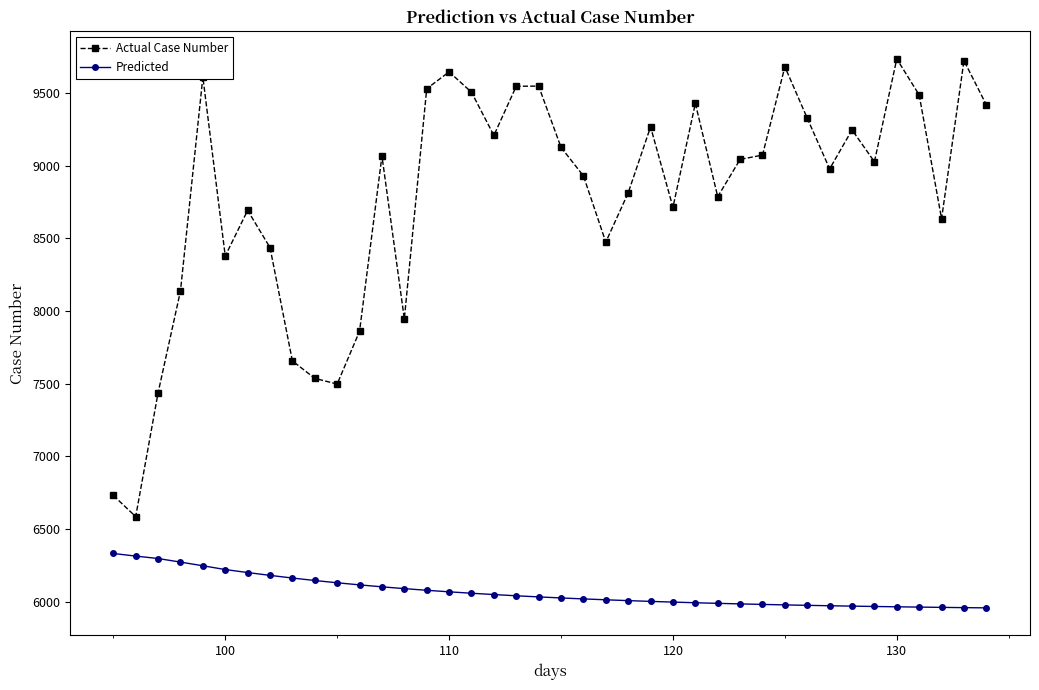

Which series has the largest range (max minus min)?

Actual Case Number